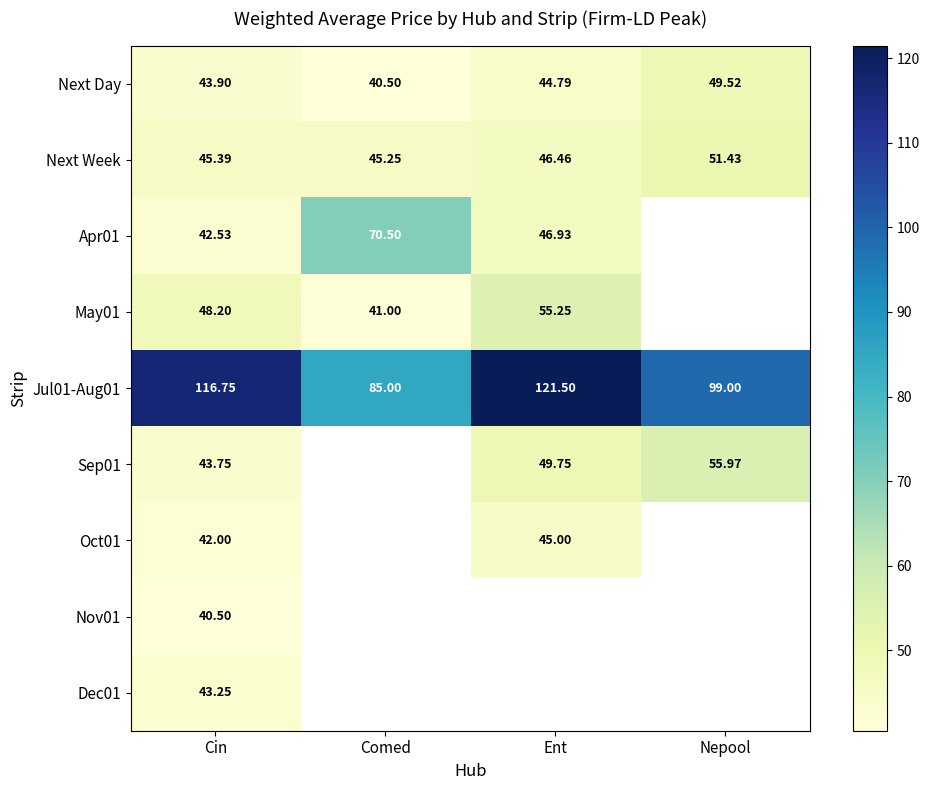

The Sep01 series shows 30.6 at Nepool. True or false?

False